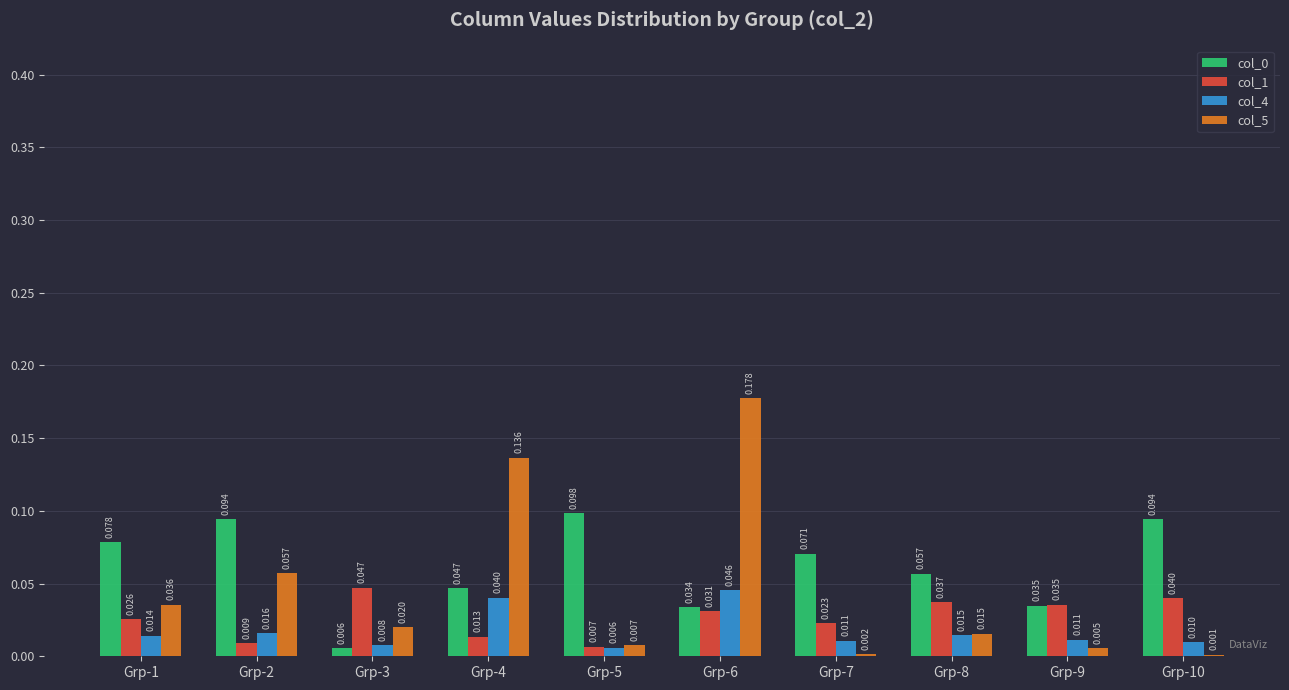

Is the value of col_4 at Grp-10 greater than the value of col_0 at Grp-3?

Yes